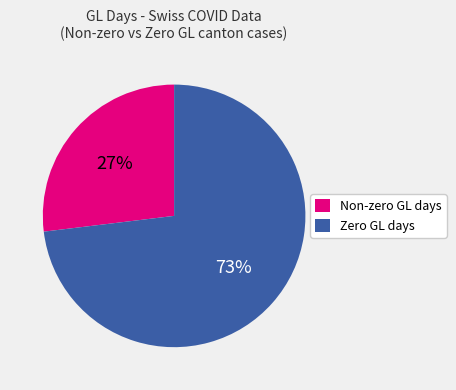

Rank the categories by value from highest to lowest.

Zero GL days, Non-zero GL days